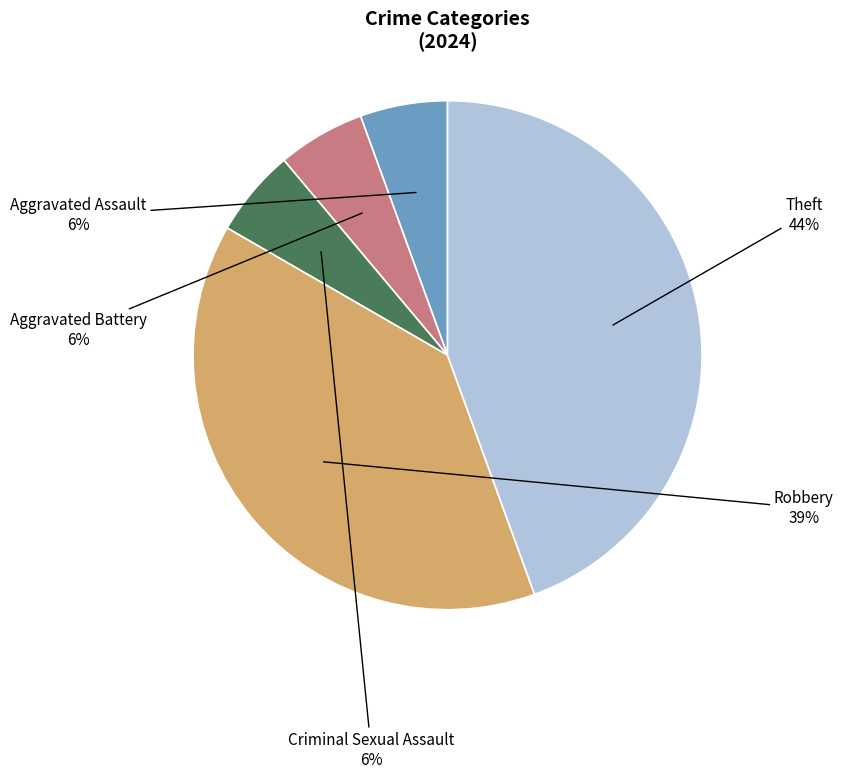

The Aggravated Assault slice represents 1% of the pie. True or false?

False